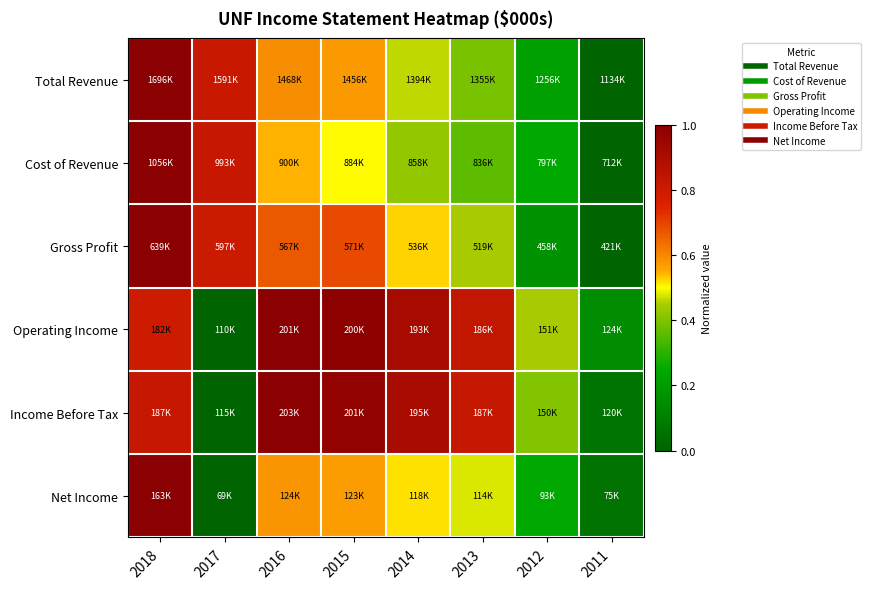

Which category has the highest value across all series?

2018